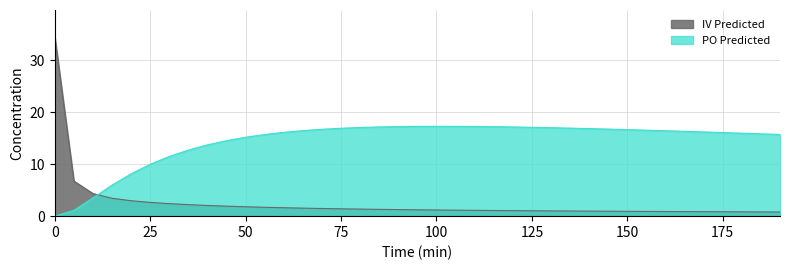

Reading left to right, list all the values displayed in this chart.

IV Predicted: 34.5	6.8	4.3	3.4	3.0	2.7	2.4	2.2	2.1	1.9	1.8	1.7	1.6	1.5	1.5	1.4	1.4	1.3	1.3	1.2	1.2	1.2	1.1	1.1	1.1	1.0	1.0	1.0	1.0	0.9	0.9	0.9	0.9	0.9	0.9	0.8	0.8	0.8	0.8
PO Predicted: 0.0	1.1	3.5	6.0	8.2	10.0	11.5	12.7	13.7	14.5	15.2	15.7	16.2	16.5	16.7	16.9	17.1	17.2	17.3	17.3	17.3	17.3	17.3	17.2	17.2	17.1	17.0	17.0	16.9	16.8	16.7	16.6	16.5	16.3	16.2	16.1	16.0	15.9	15.7